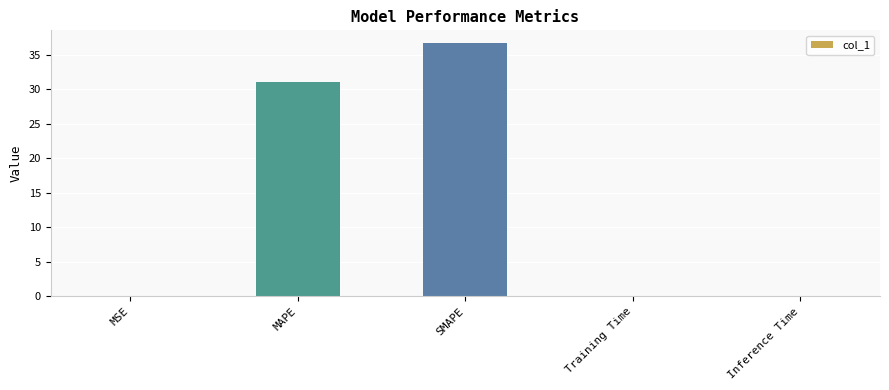

True or false: the data shows 0.0 at MSE.

True